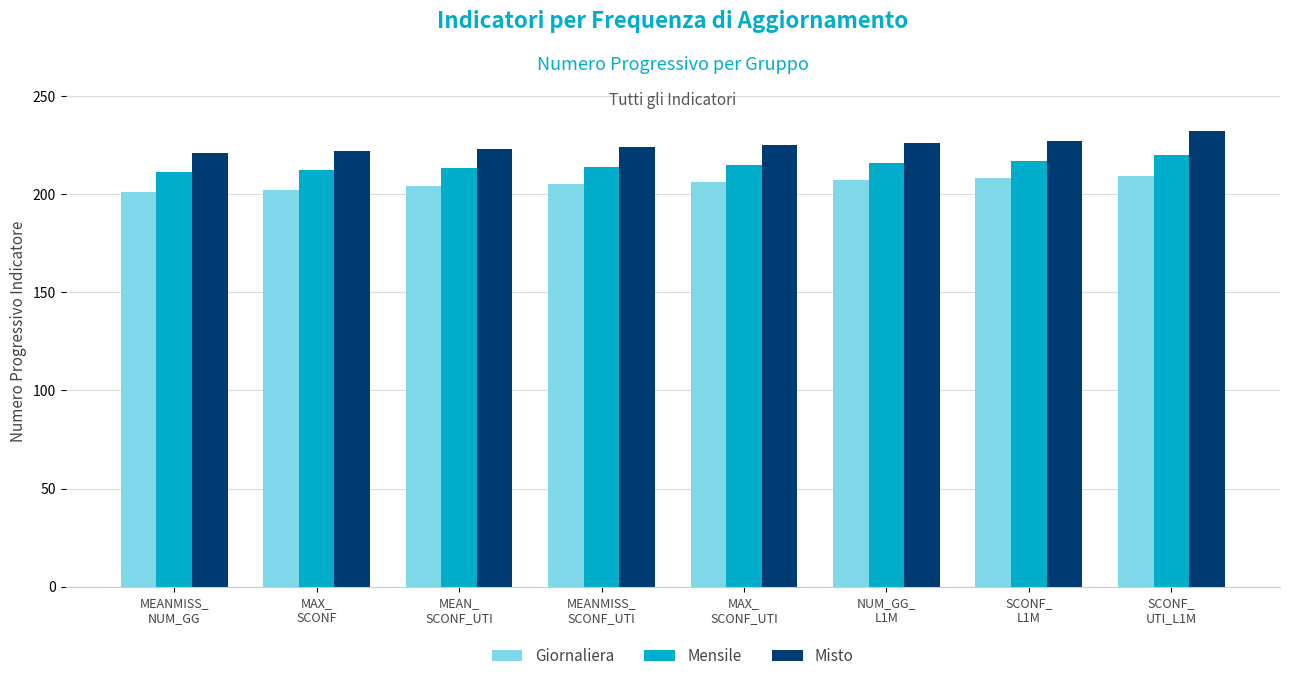

What is the spread (max minus min) of values at NUM_GG_
L1M?

19